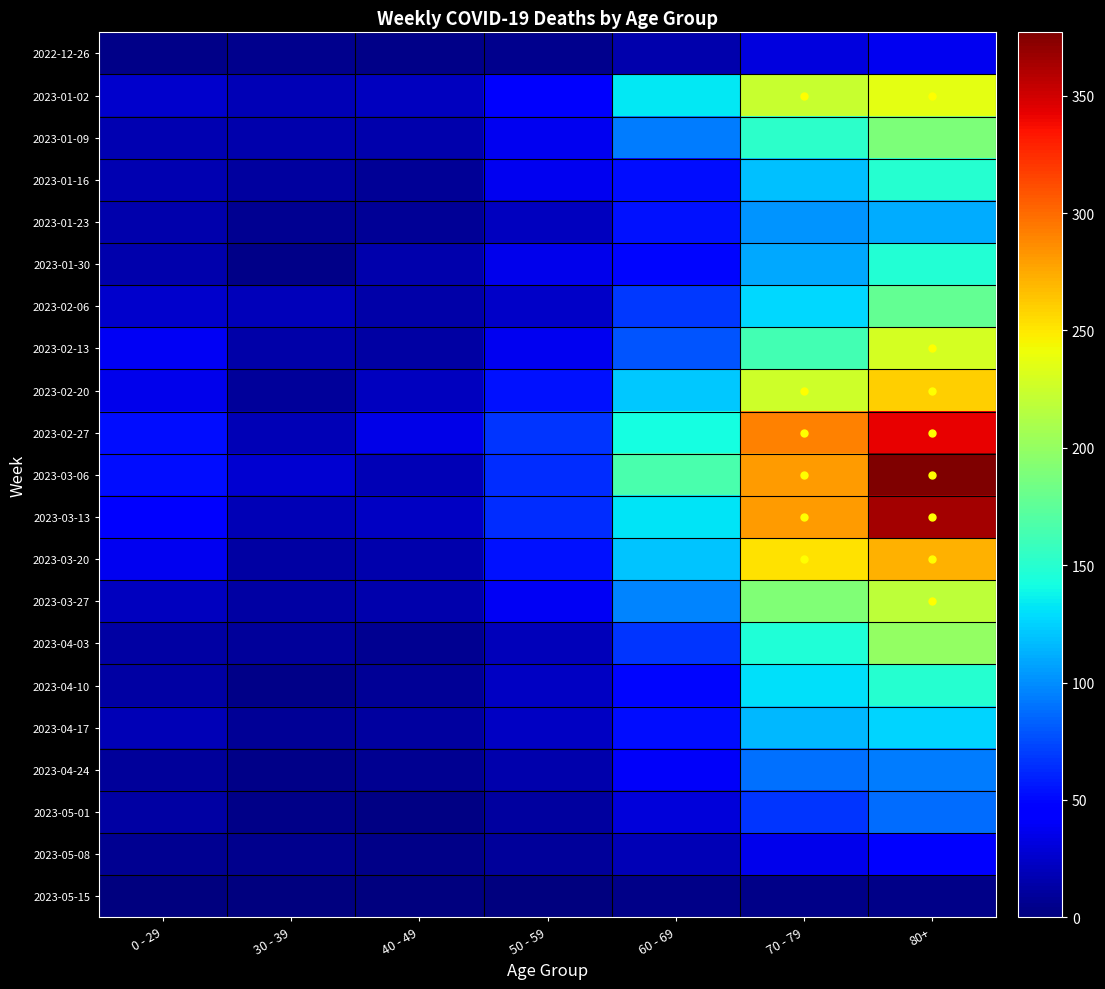

Is it true that 2023-03-06 equals 147 at 80+?

False